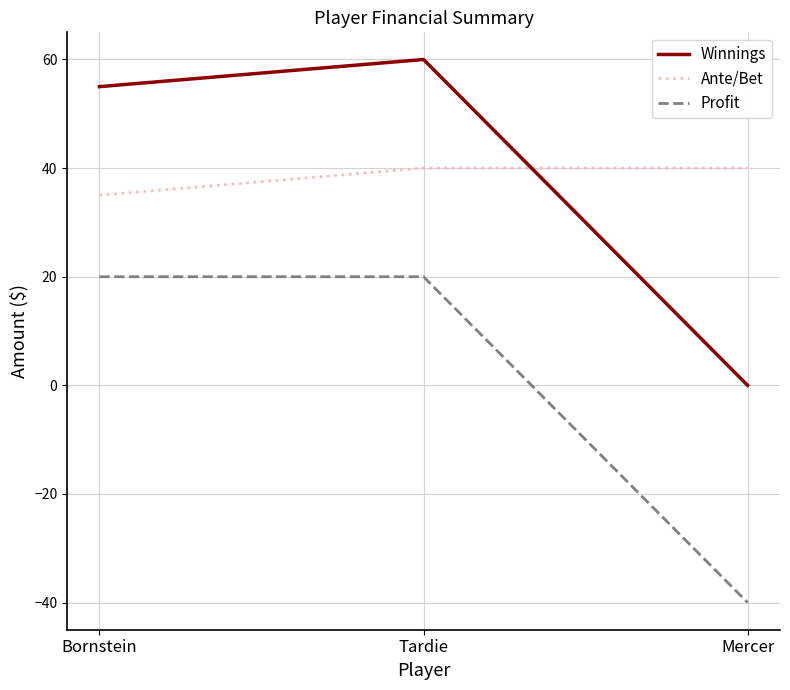

What is the sum of the Profit values at Tardie and Bornstein?

40